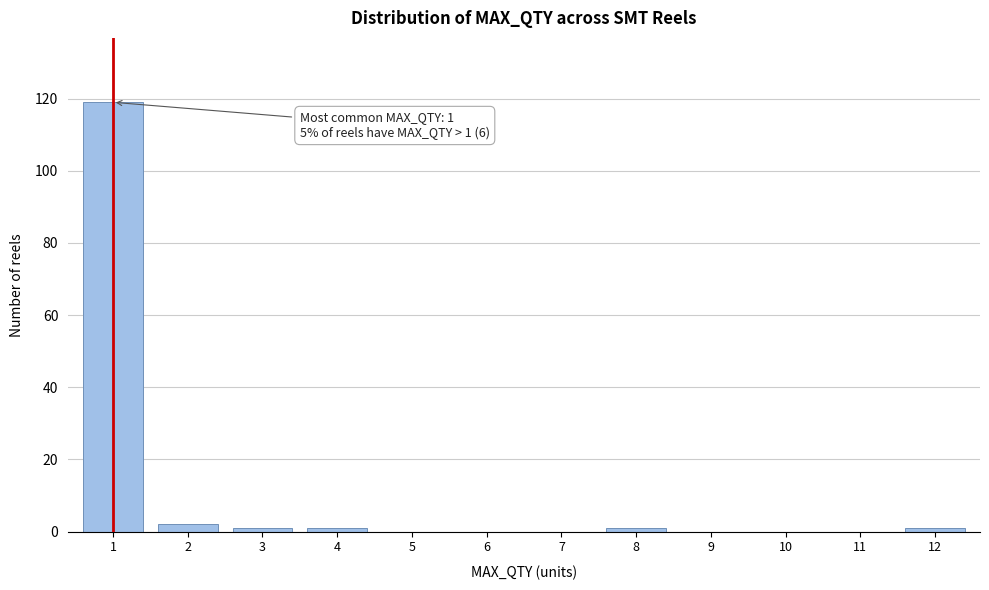

Reading left to right, what are all the values shown in this chart?

1=119	2=2	3=1	4=1	5=0	6=0	7=0	8=1	9=0	10=0	11=0	12=1